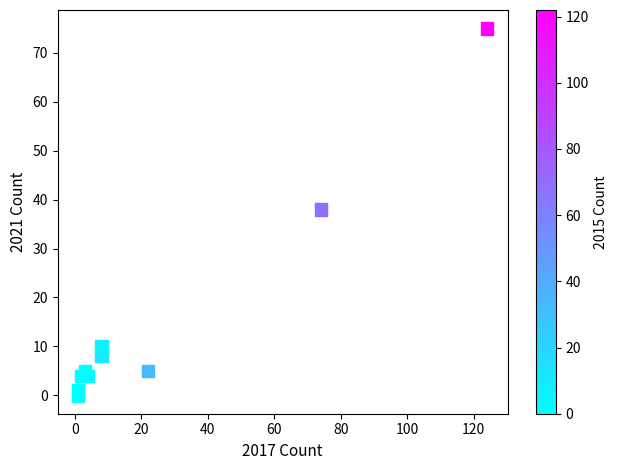

What is the average Y value?

15